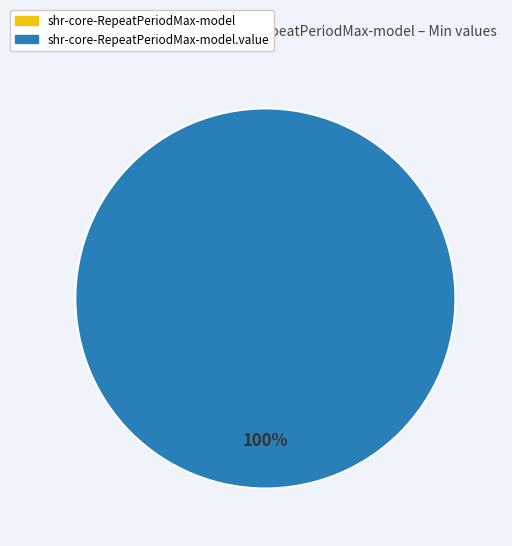

To the nearest percent, what is the combined percentage of shr-core-RepeatPeriodMax-model and shr-core-RepeatPeriodMax-model.value?

100%